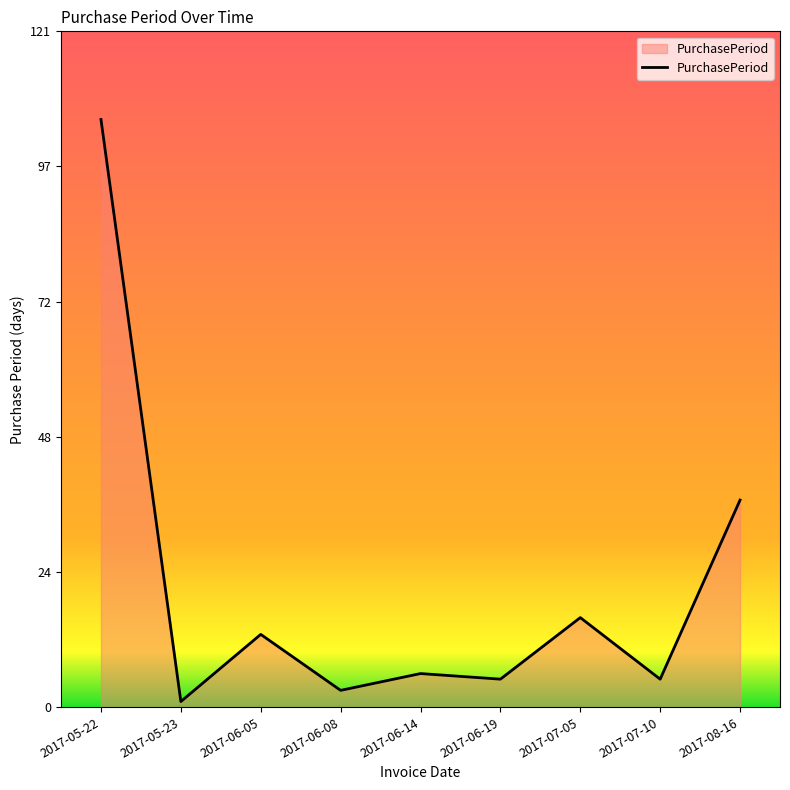

What position from the right is 2017-05-22?

9